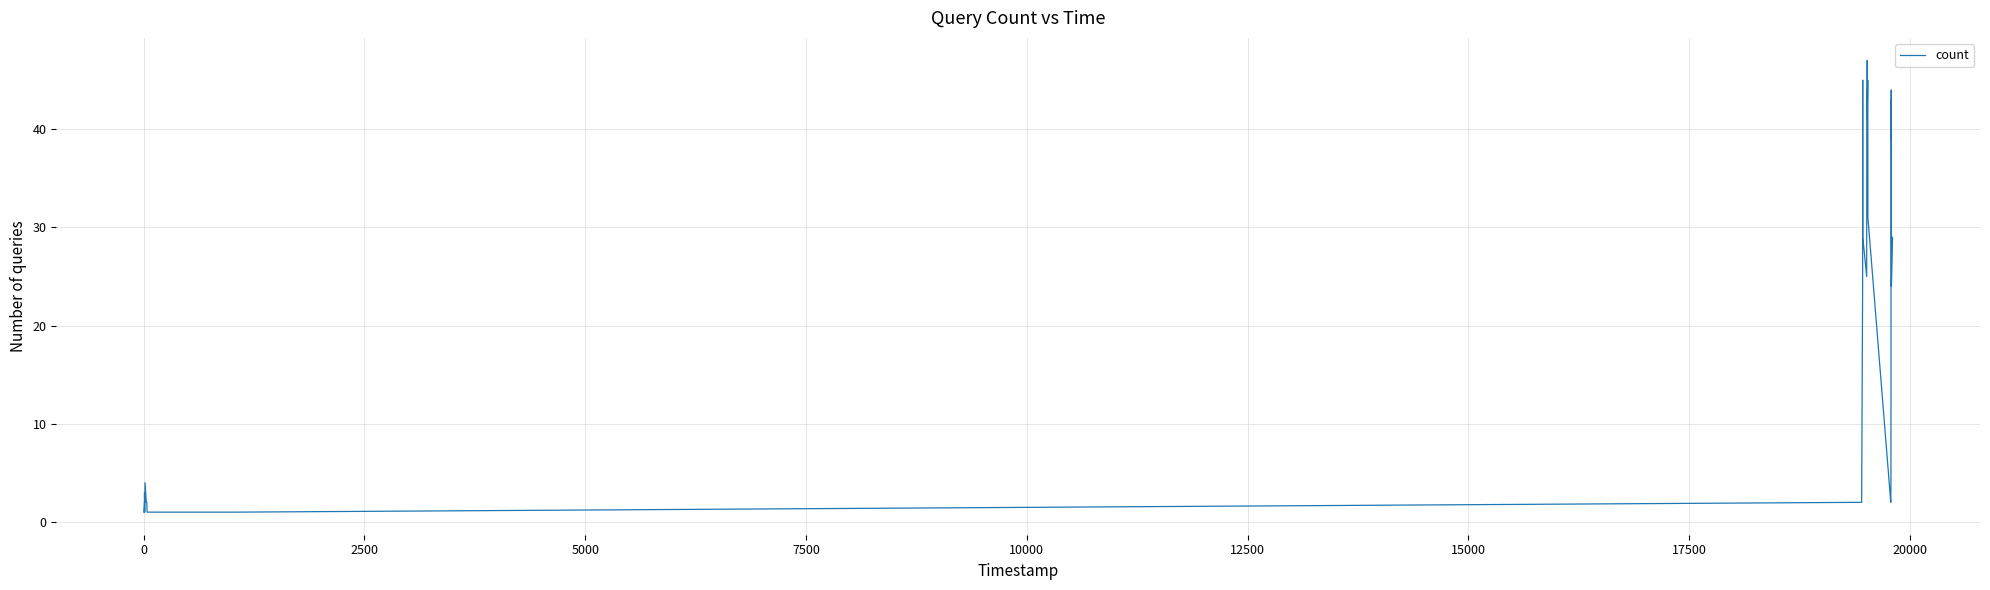

What is the greatest value displayed?

47